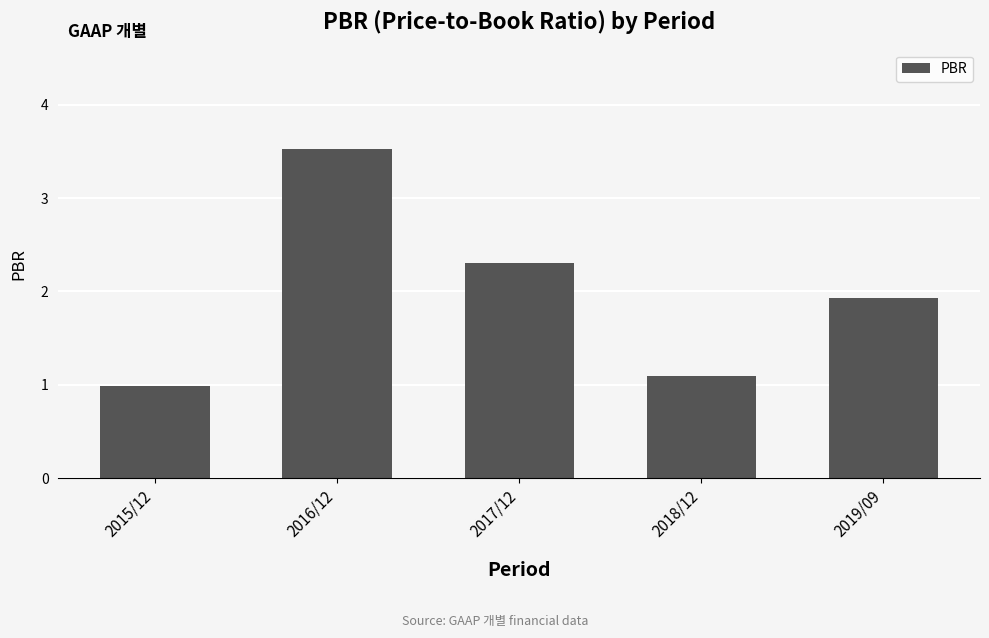

How many series are shown in this chart?

1